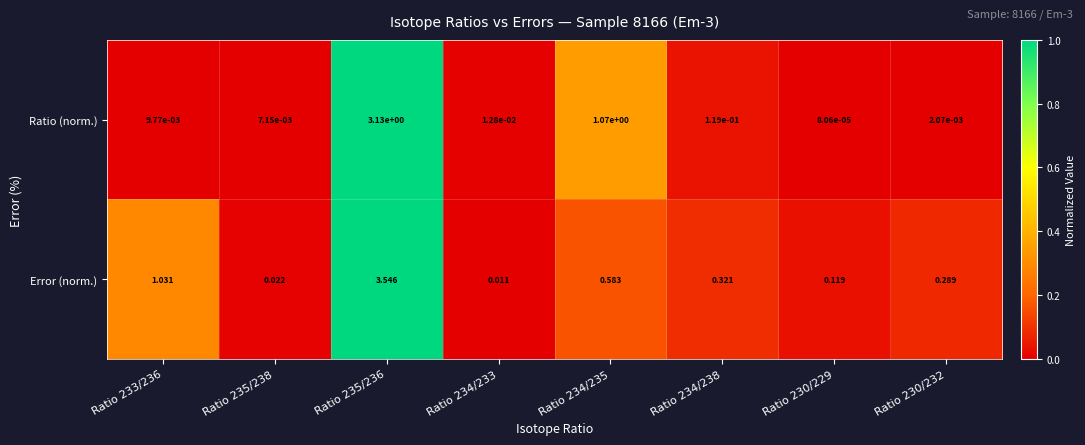

Which series has the largest range (max minus min)?

Error (norm.)